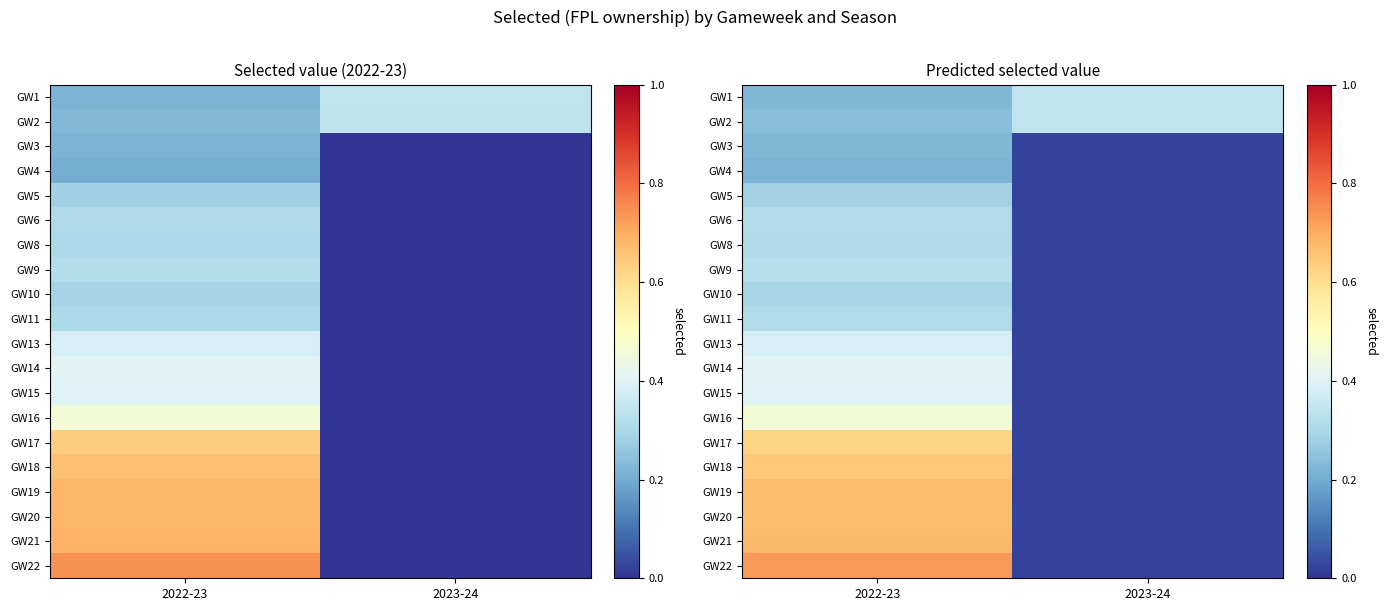

At which category is the sum across all series the highest?

2022-23